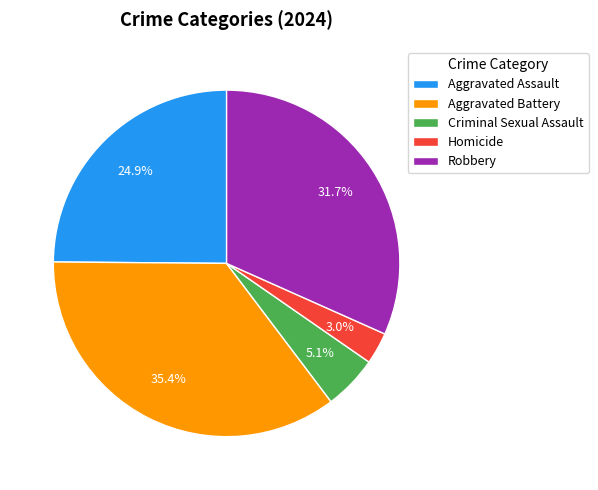

Which has a higher value, Homicide or Criminal Sexual Assault?

Criminal Sexual Assault